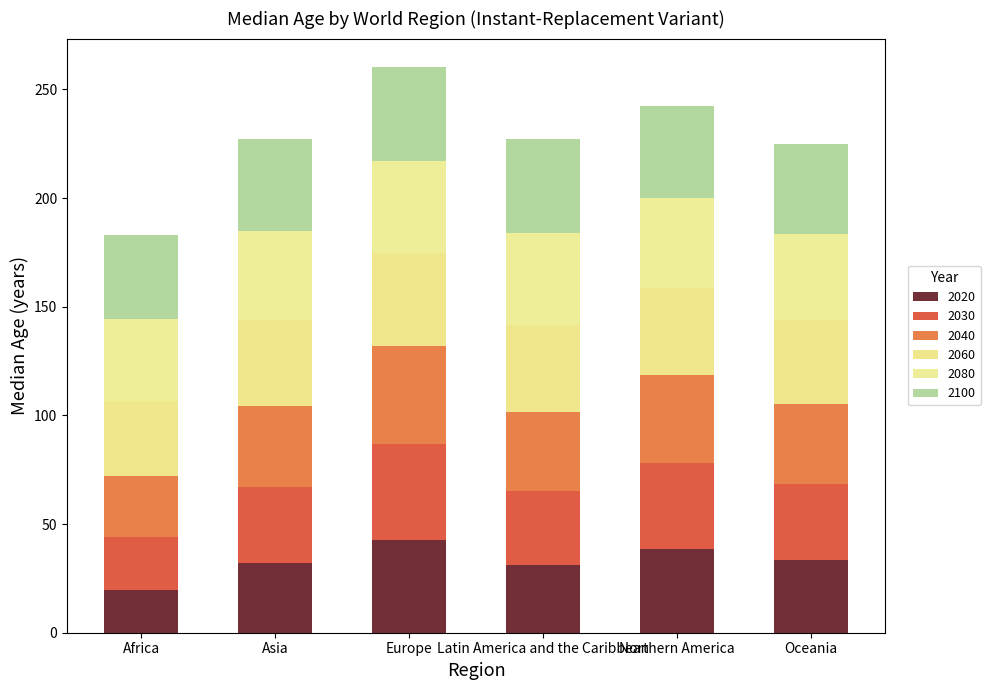

Are the bars horizontal?

No